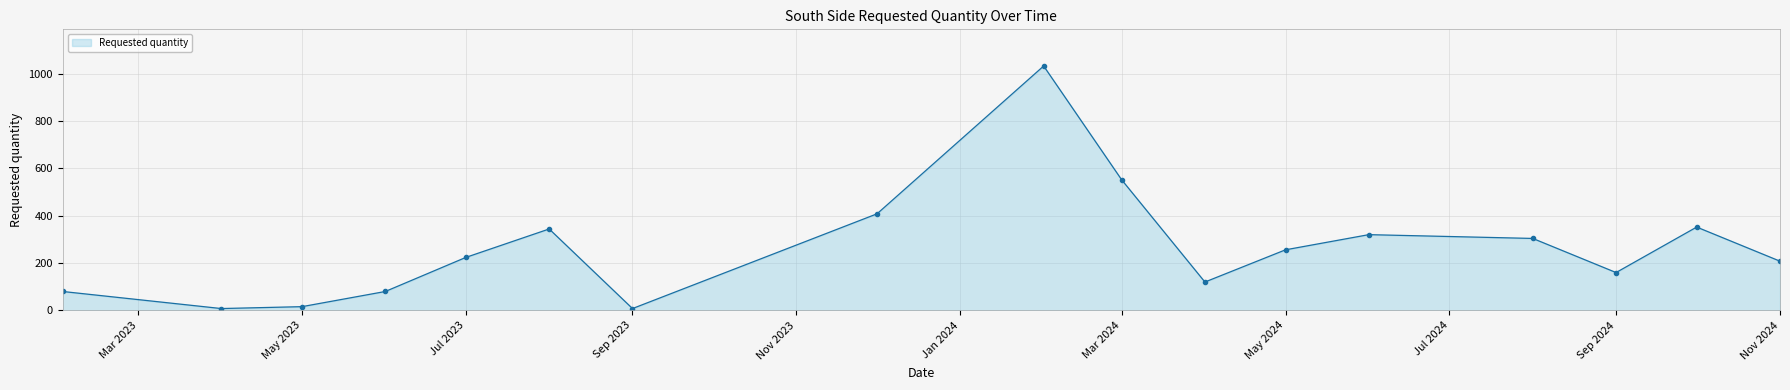

Reading left to right, list all the values displayed in this chart.

80	8	16	80	224	344	8	408	1032	552	120	256	320	304	160	352	208